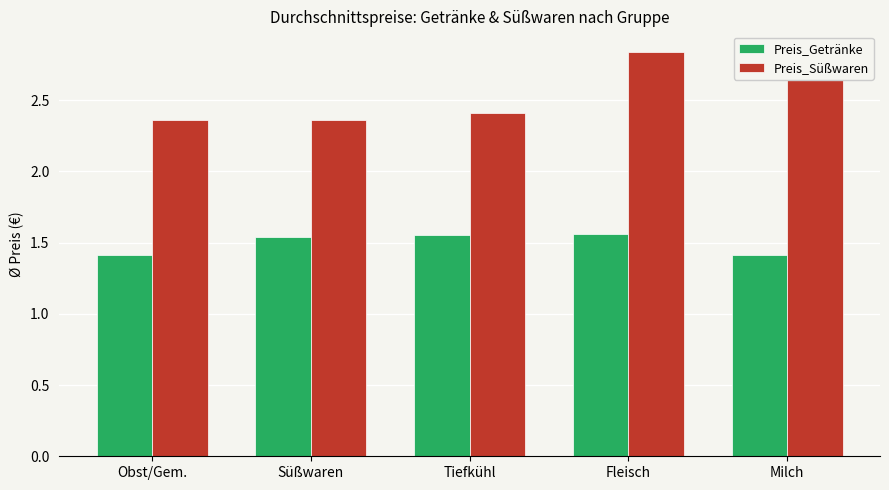

Which series has the largest range (max minus min)?

Preis_Süßwaren